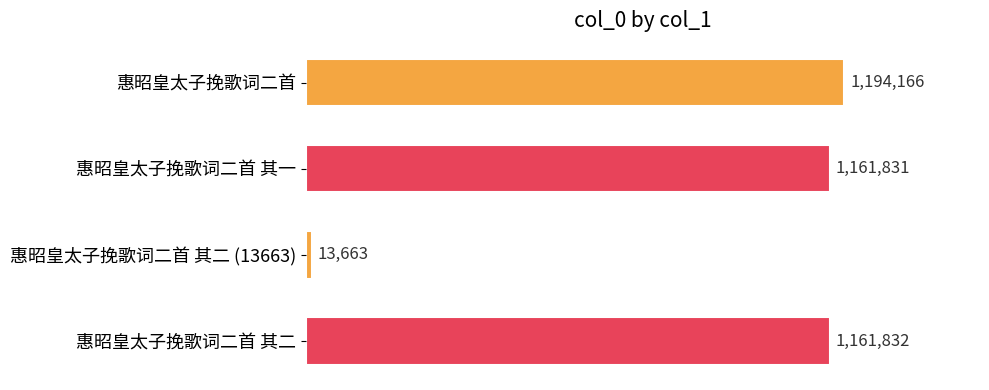

What is the smallest value displayed?

13663